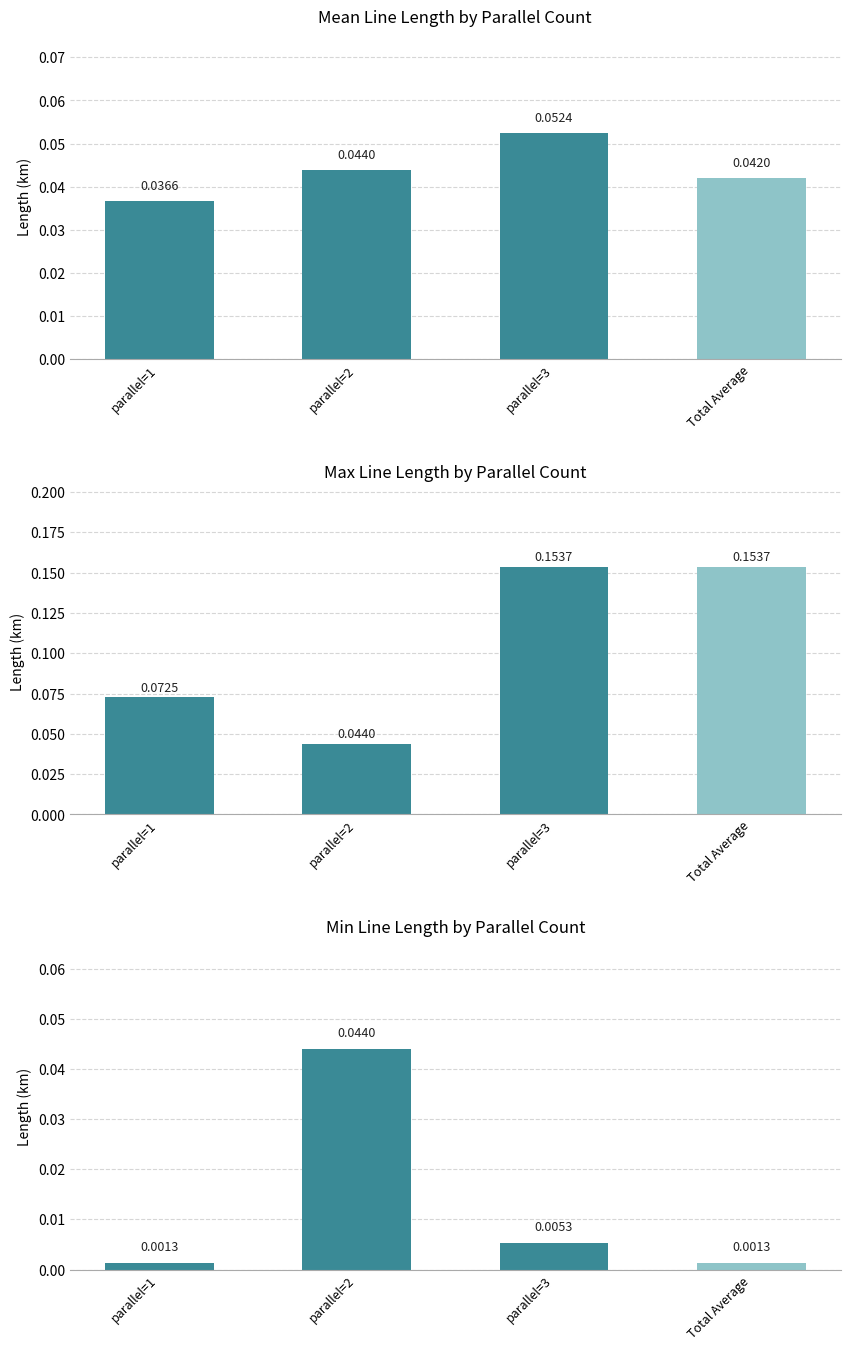

Is it true that the value at parallel=3 is 0.0?

True